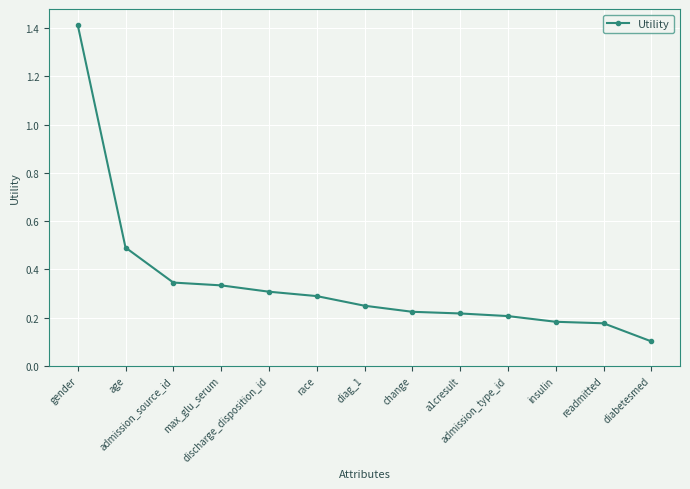

Which has a higher value, change or diag_1?

diag_1